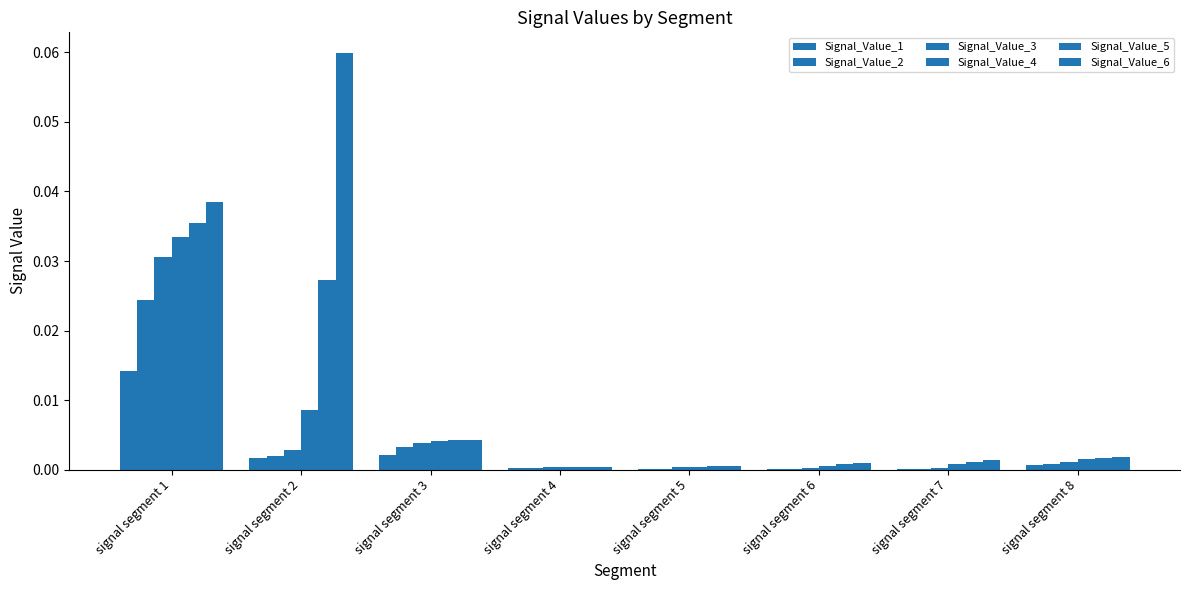

How many data points does each series have?

8